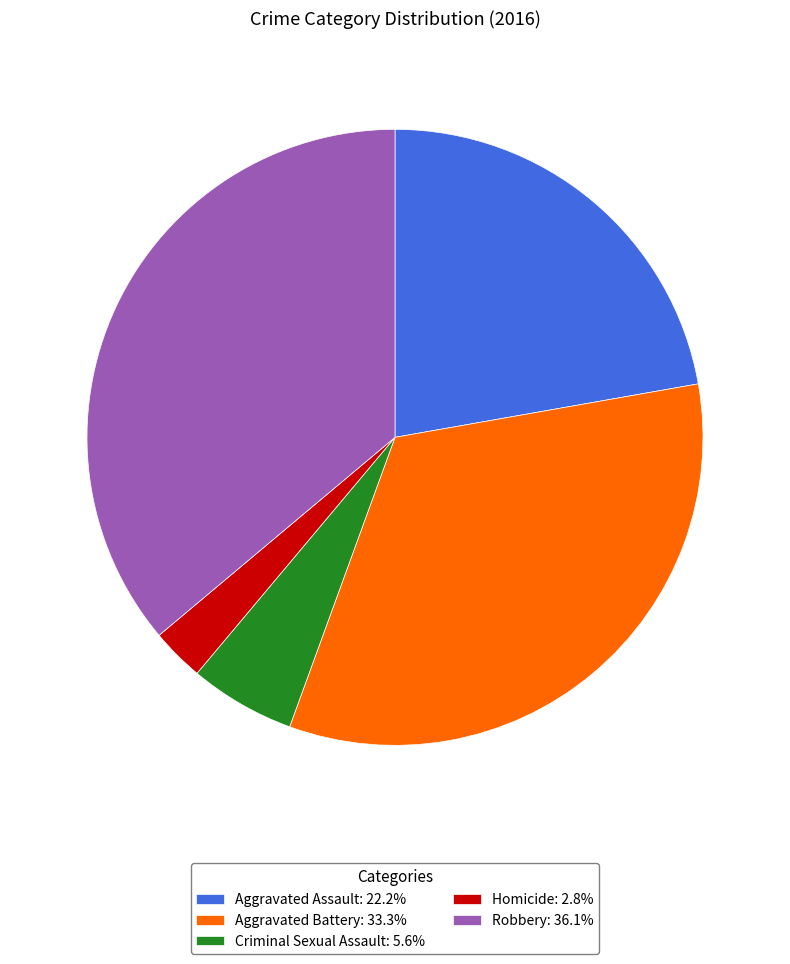

Does any single category account for the majority?

No